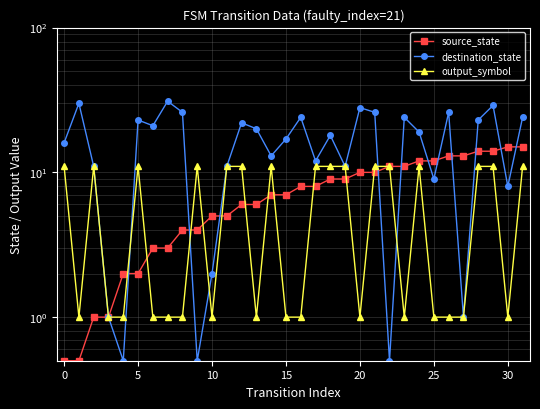

True or false: source_state and destination_state cross at least once.

True